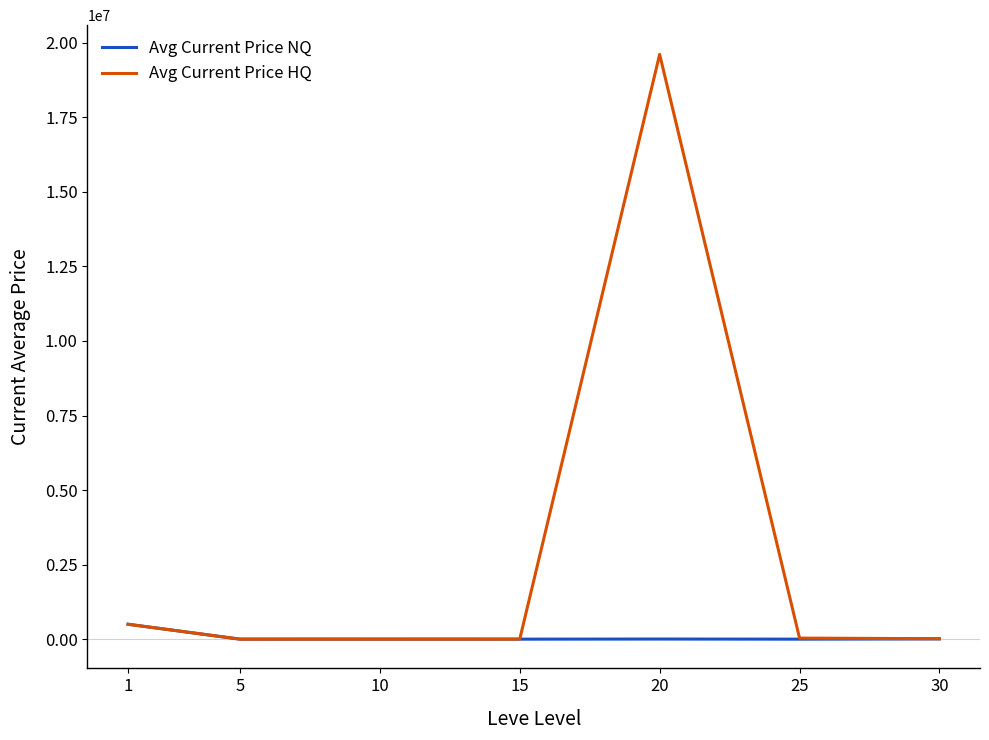

Which category has the highest value across all series?

20